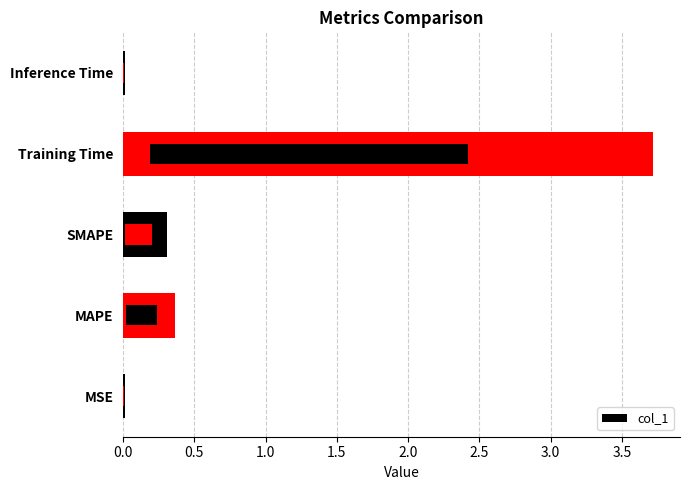

True or false: the data shows 3.7 at Training Time.

True